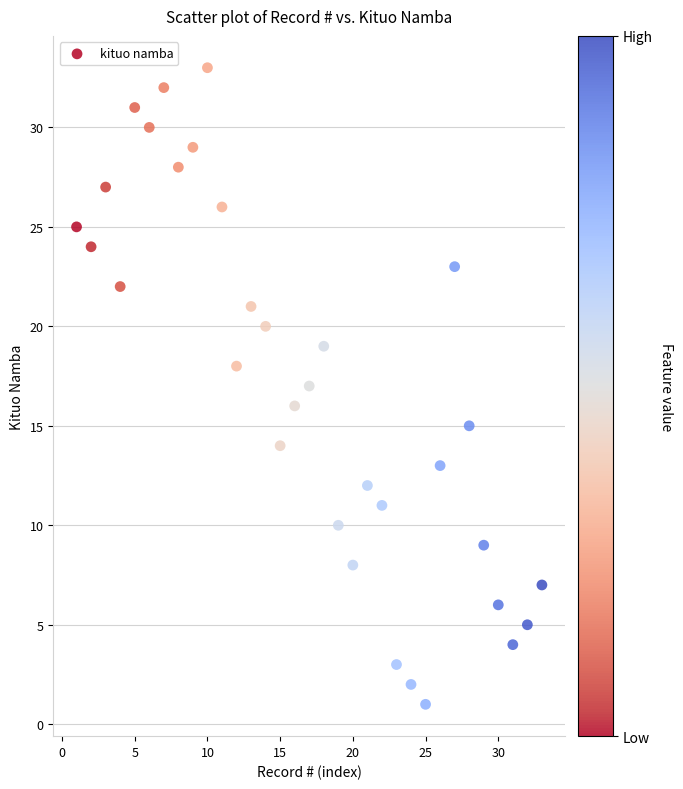

What is the range of X values (max minus min)?

32